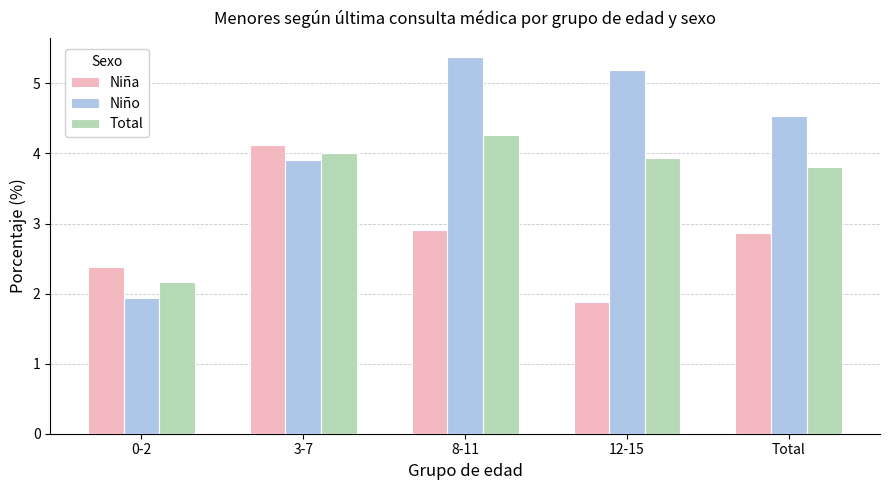

How many data points in Niño are above 4?

3